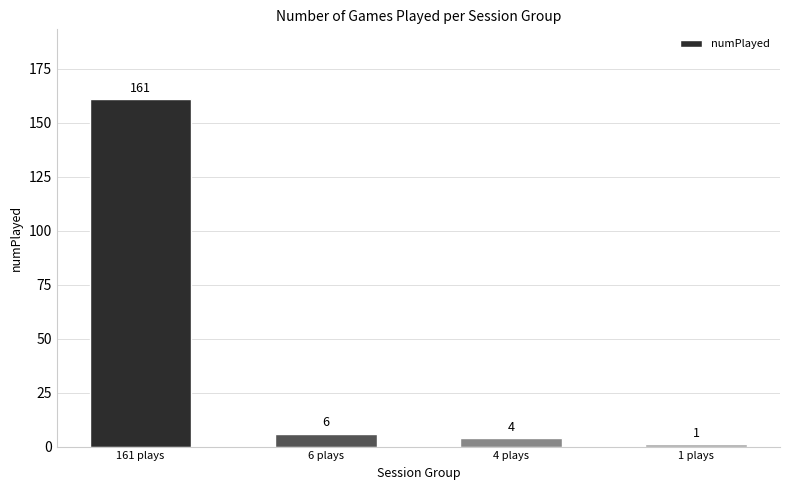

What is the ratio of the value at 4 plays to the value at 1 plays?

4.0